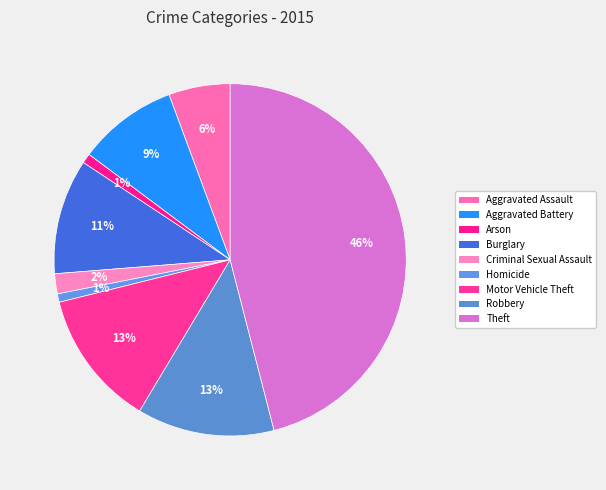

To the nearest percent, what portion does Robbery represent?

13%